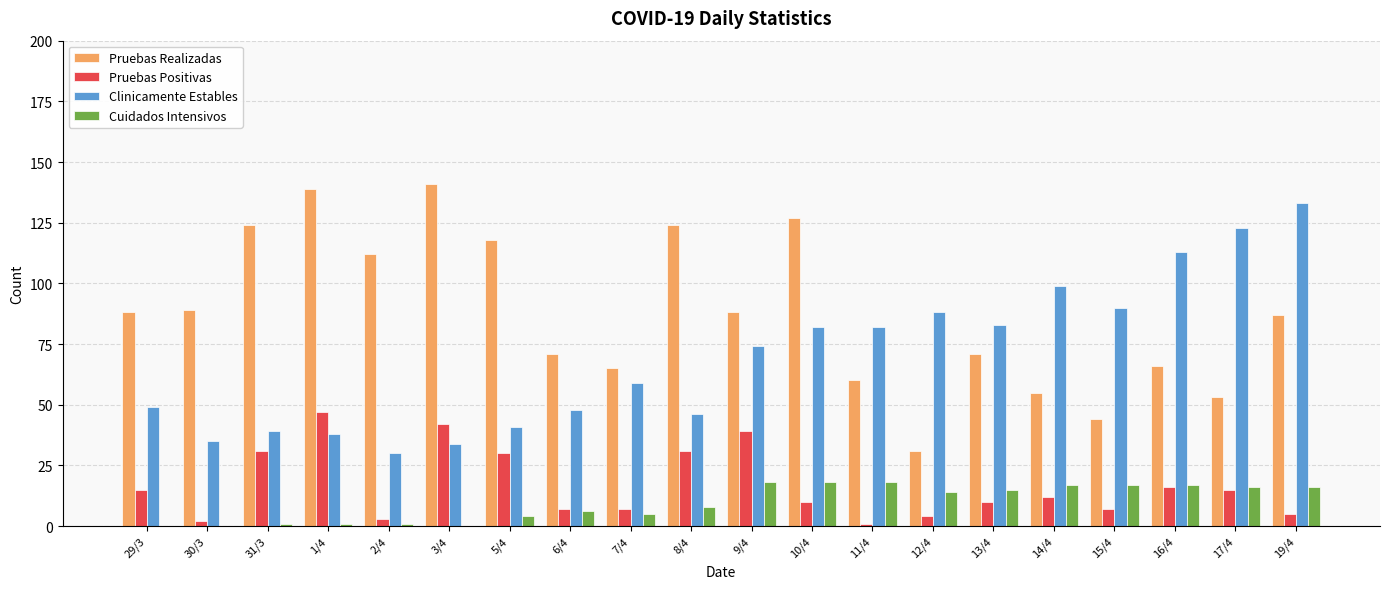

At which label does Pruebas Realizadas reach its peak?

3/4